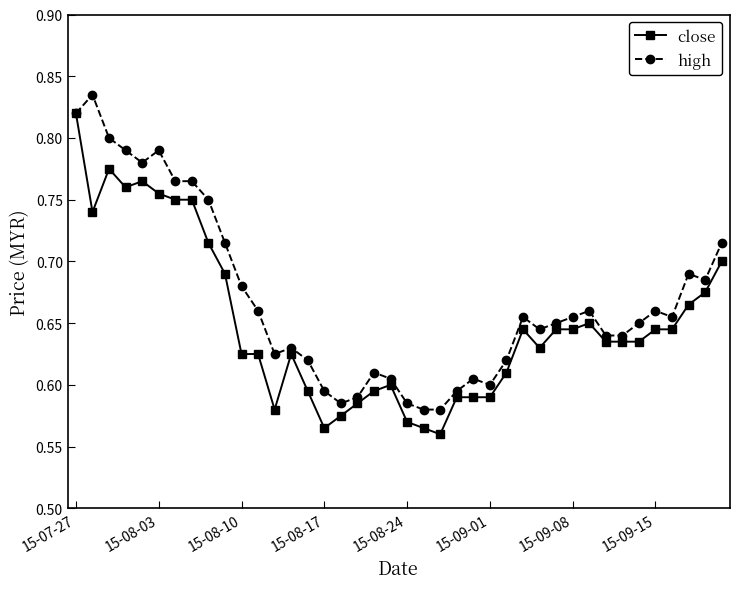

At how many categories does at least one series exceed 0?

40